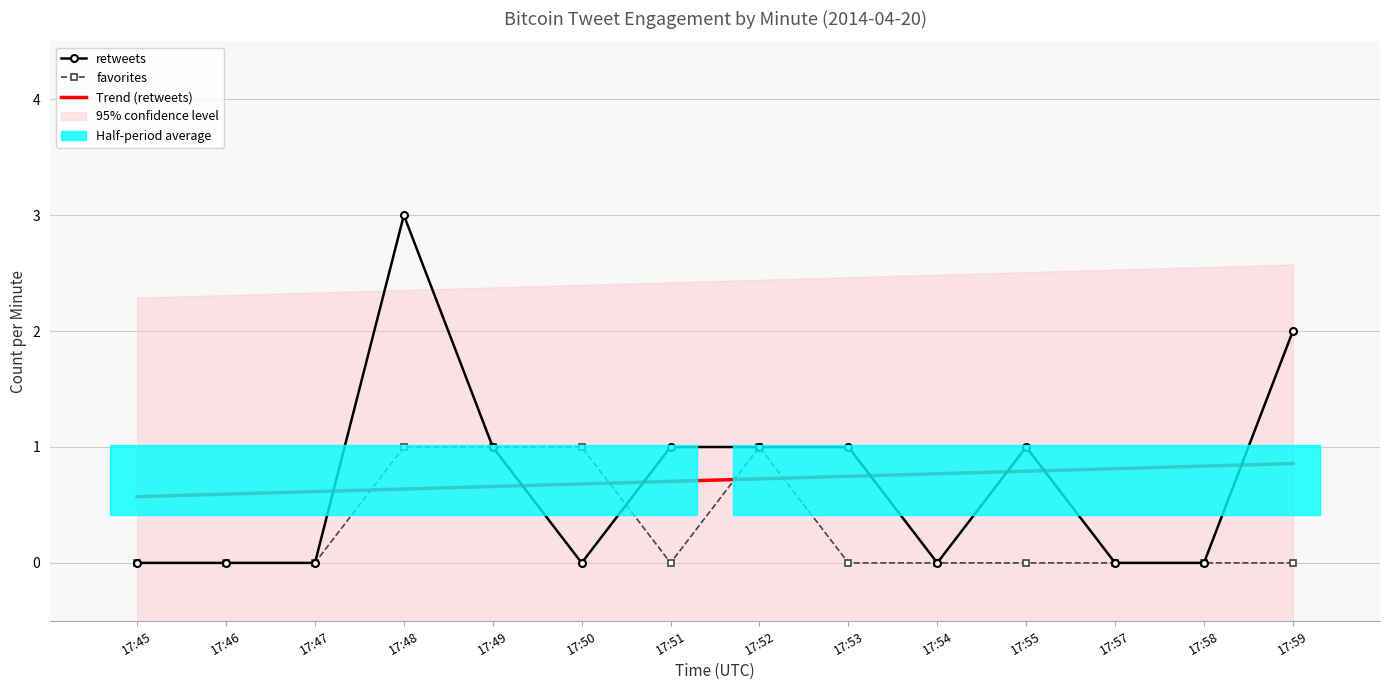

How many values in favorites are above zero?

4